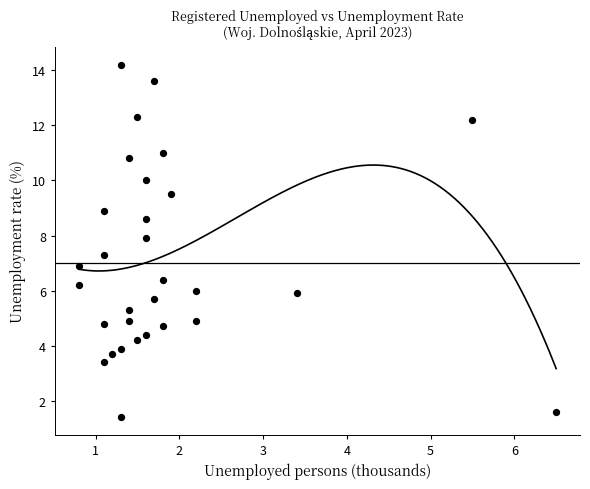

What is the range of X values (max minus min)?

5.7